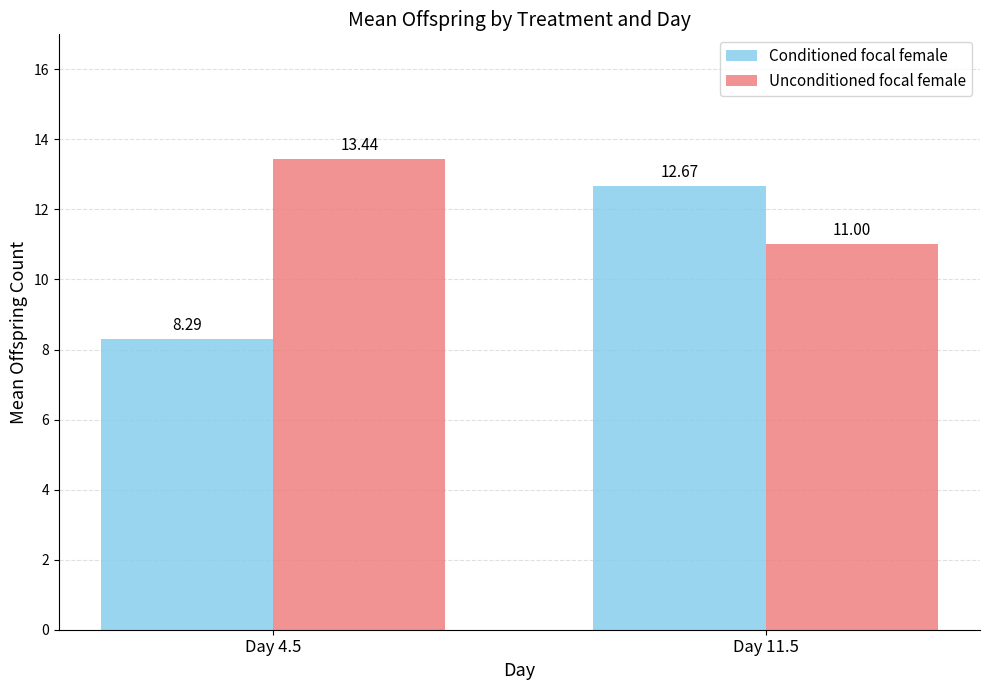

Reading left to right, extract all data points from this chart.

Conditioned focal female: Day 4.5=8.3	Day 11.5=12.7
Unconditioned focal female: Day 4.5=13.4	Day 11.5=11.0